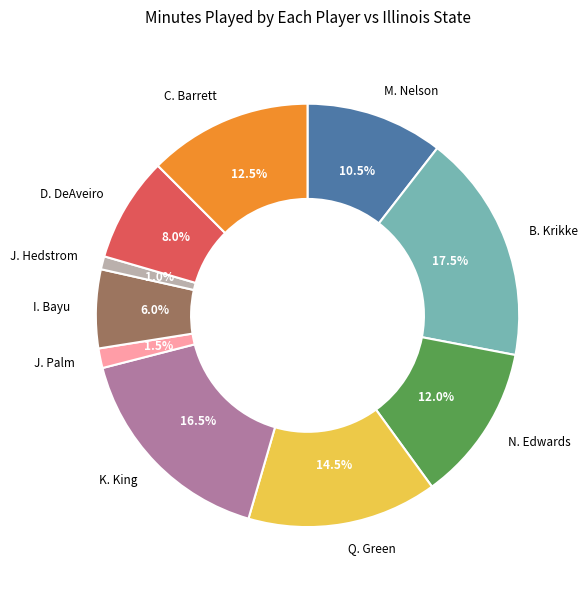

The D. DeAveiro slice represents 8% of the pie. True or false?

True